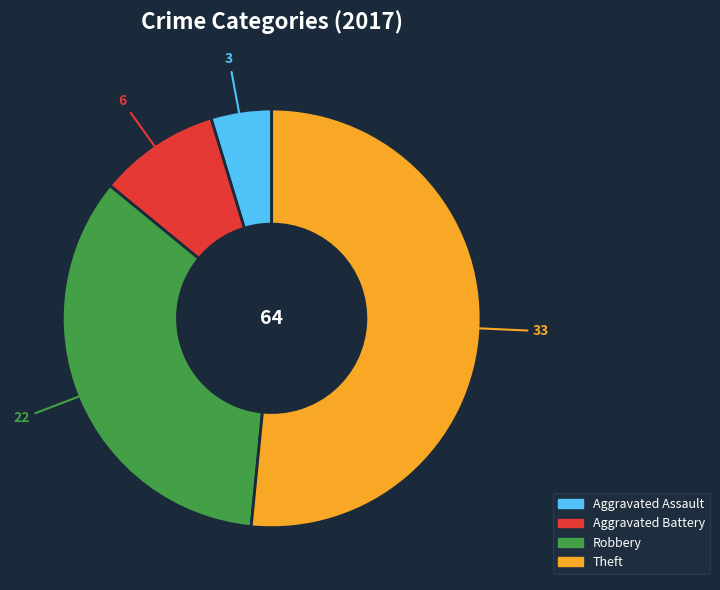

Is it true that Robbery is 34% of the pie?

True